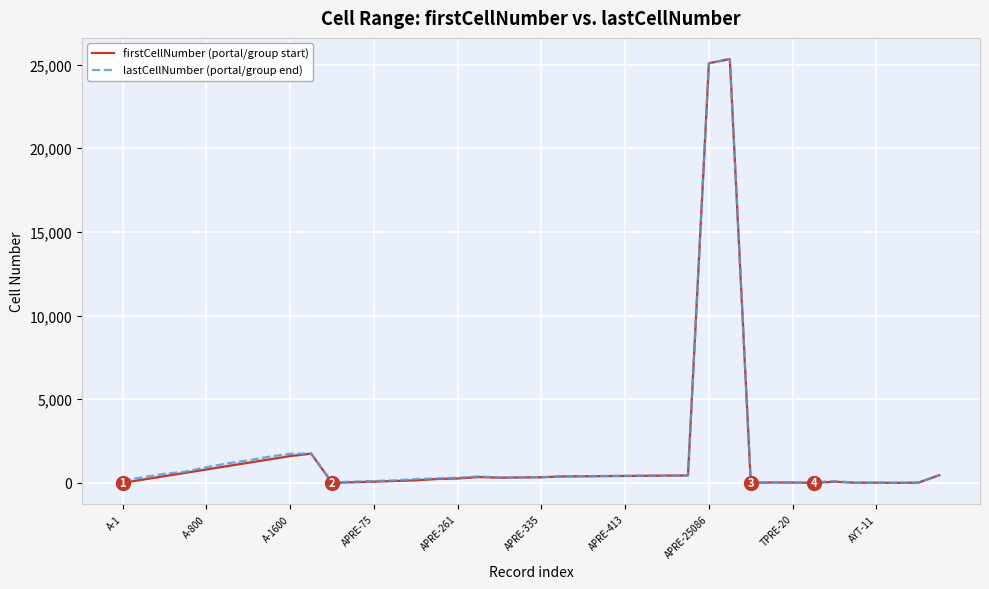

What is the difference between the maximum and minimum values in the firstCellNumber (portal/group start) series?

25332